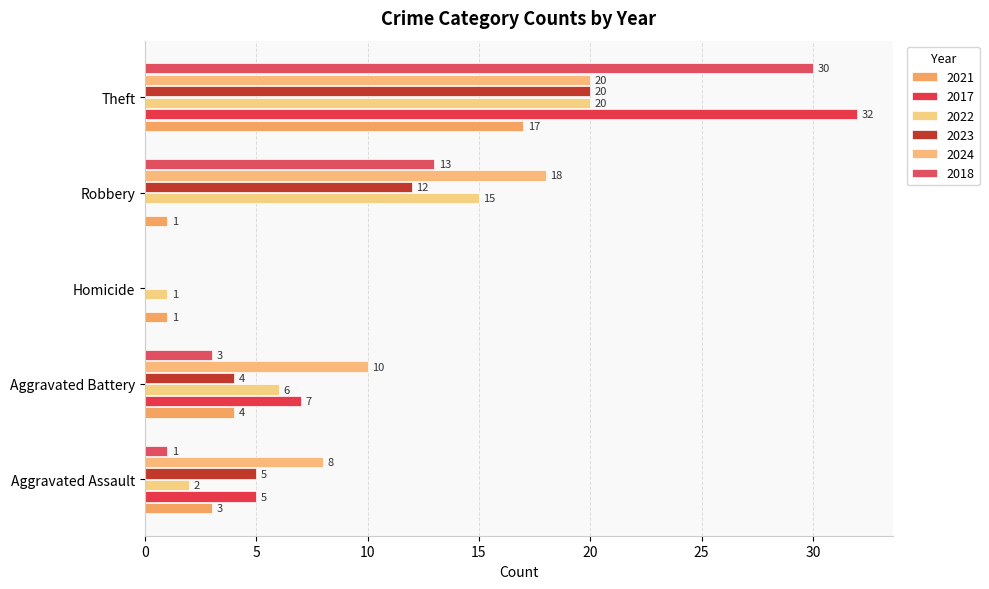

At which category is the sum across all series the highest?

Theft